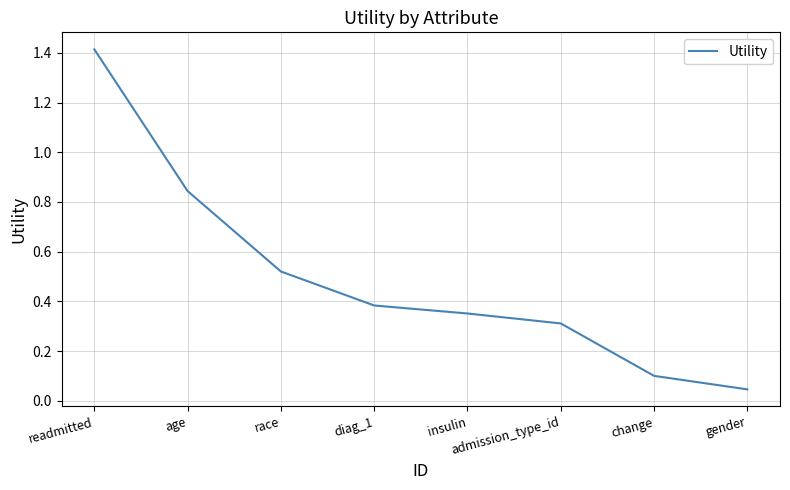

True or false: the data has more than 1 interior local peaks.

False